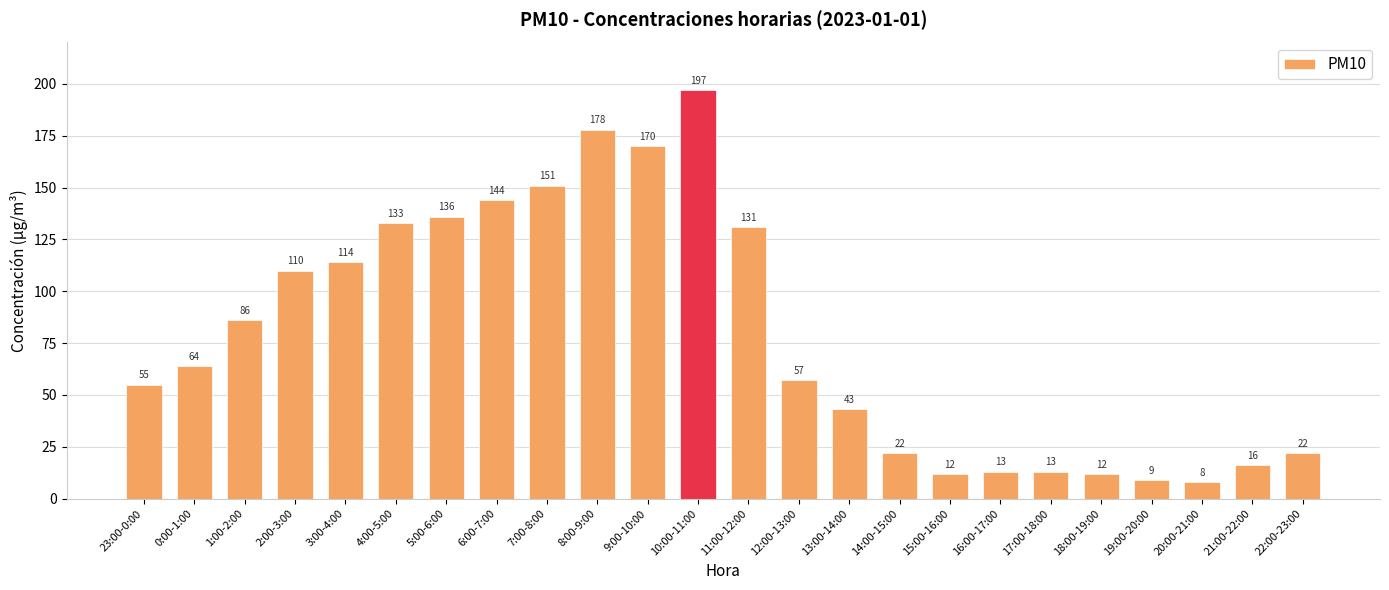

What is the approximate value at 16:00-17:00, to the nearest 10?

10